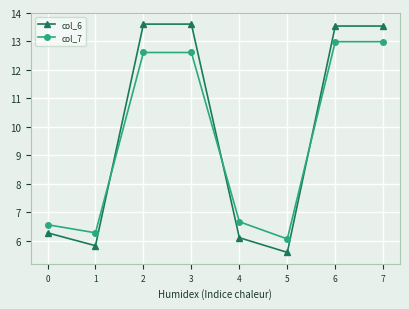

Between 3 and 4, which series saw the biggest shift?

col_6